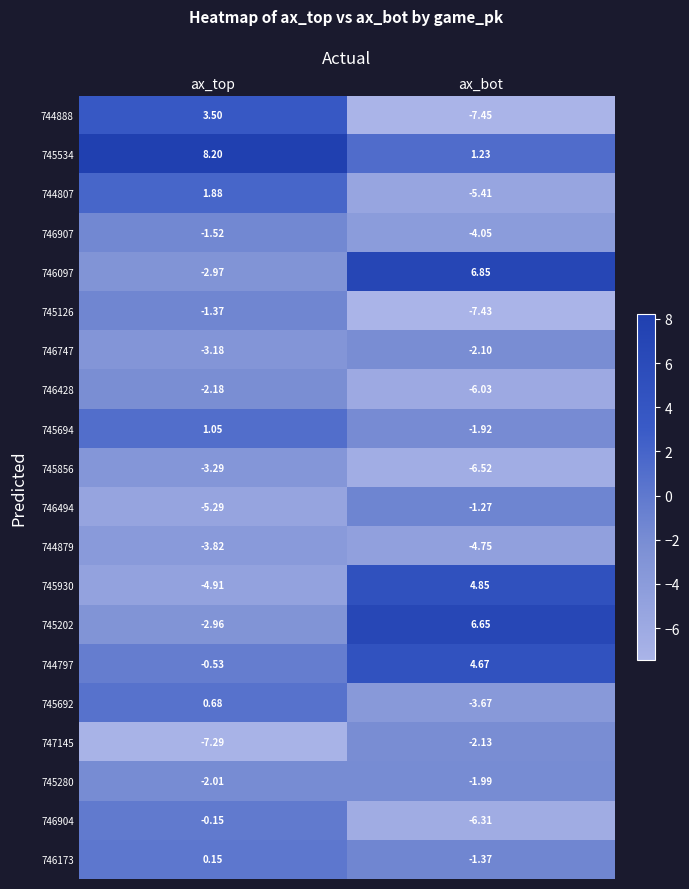

Rank the series at ax_bot from lowest to highest value.

744888, 745126, 745856, 746904, 746428, 744807, 744879, 746907, 745692, 747145, 746747, 745280, 745694, 746173, 746494, 745534, 744797, 745930, 745202, 746097